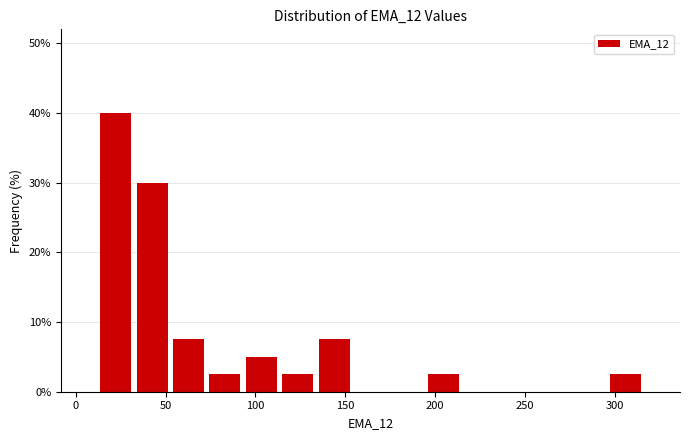

Over which range of the x-axis is the bar tallest?

10 to 30